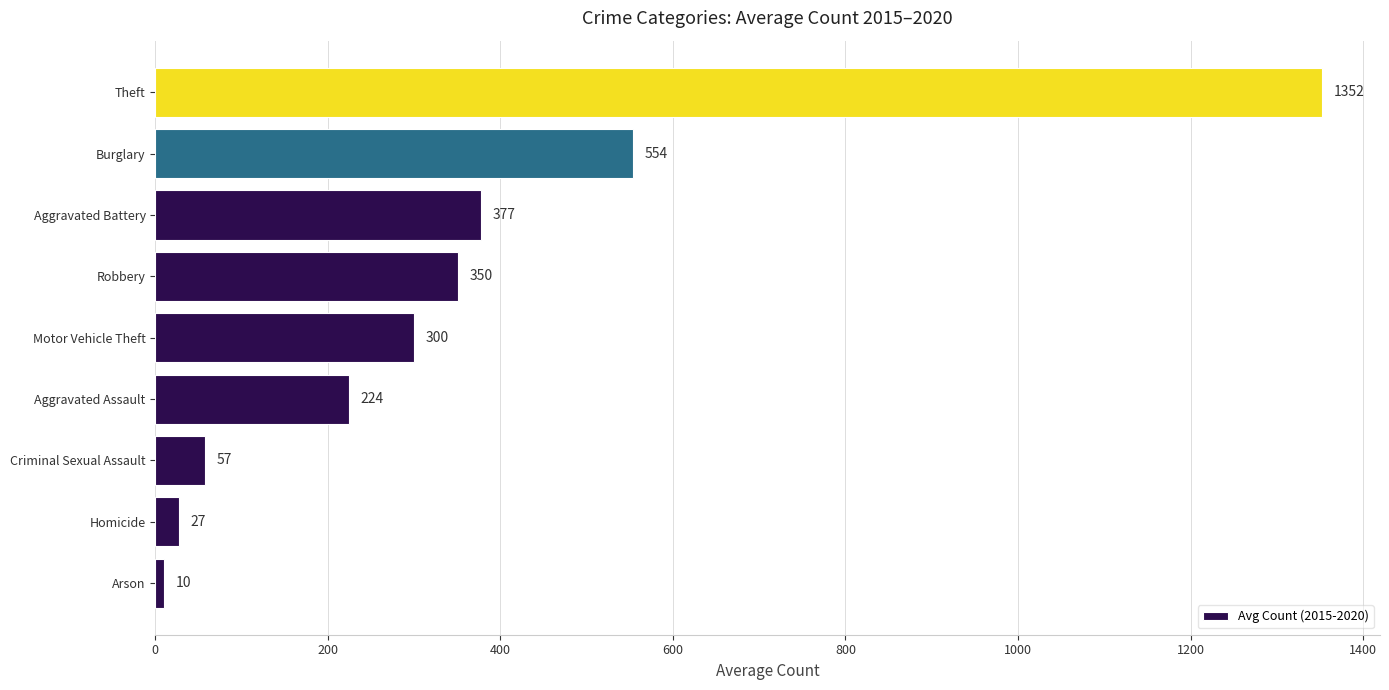

Are the bars horizontal?

Yes